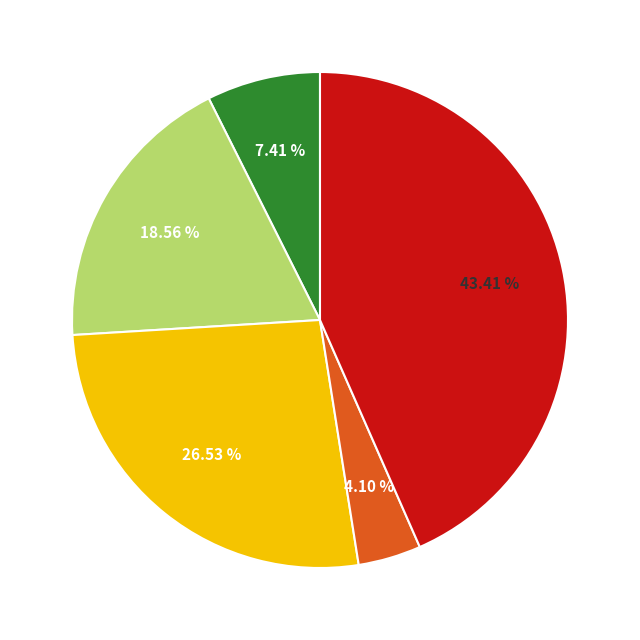

Is there any slice that represents more than half of the pie?

No